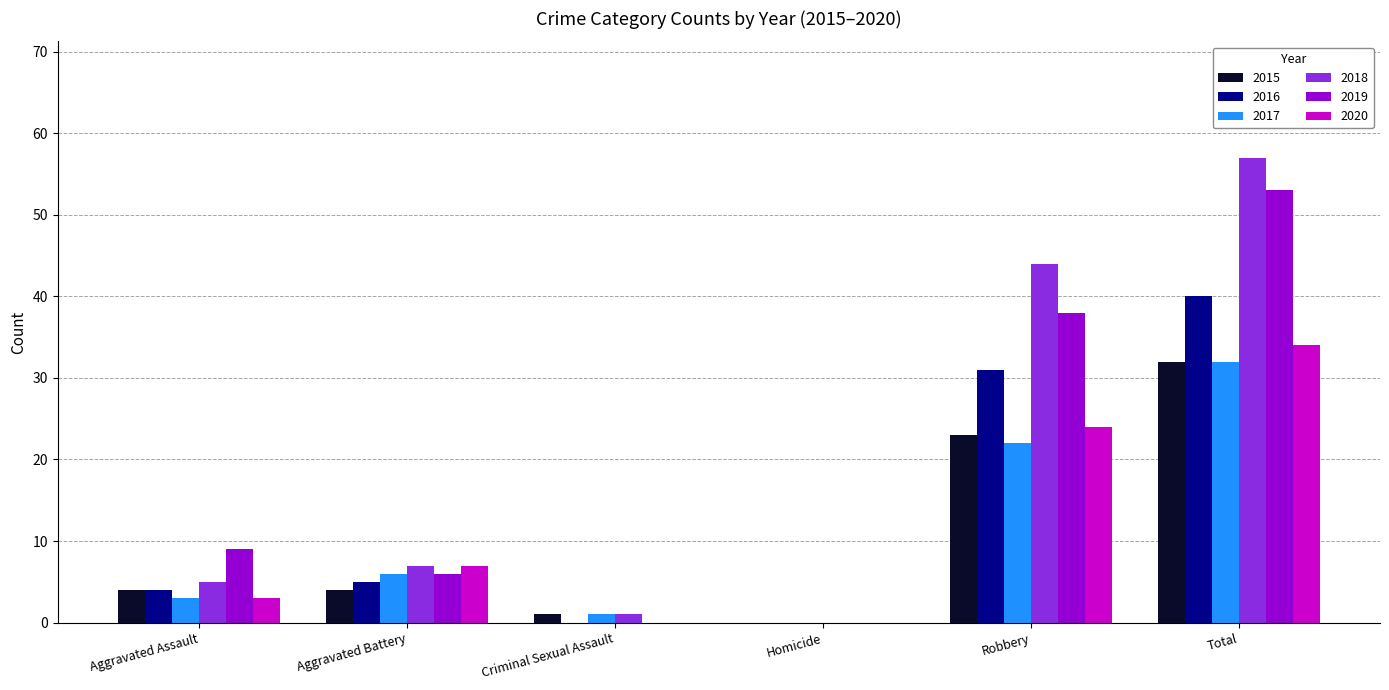

Is the value of 2019 at Robbery greater than the value of 2017 at Aggravated Battery?

Yes